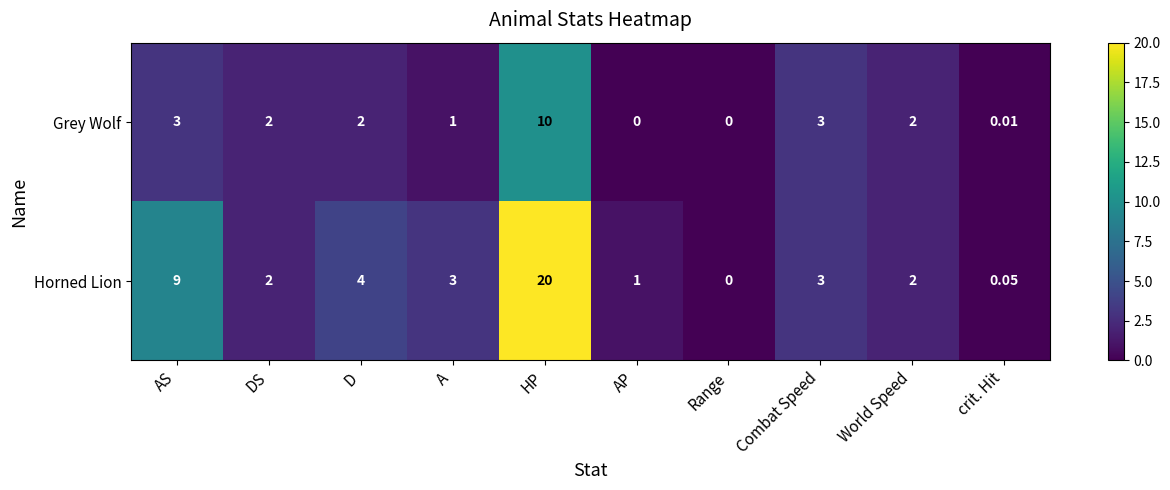

At which label does Grey Wolf reach its peak?

HP